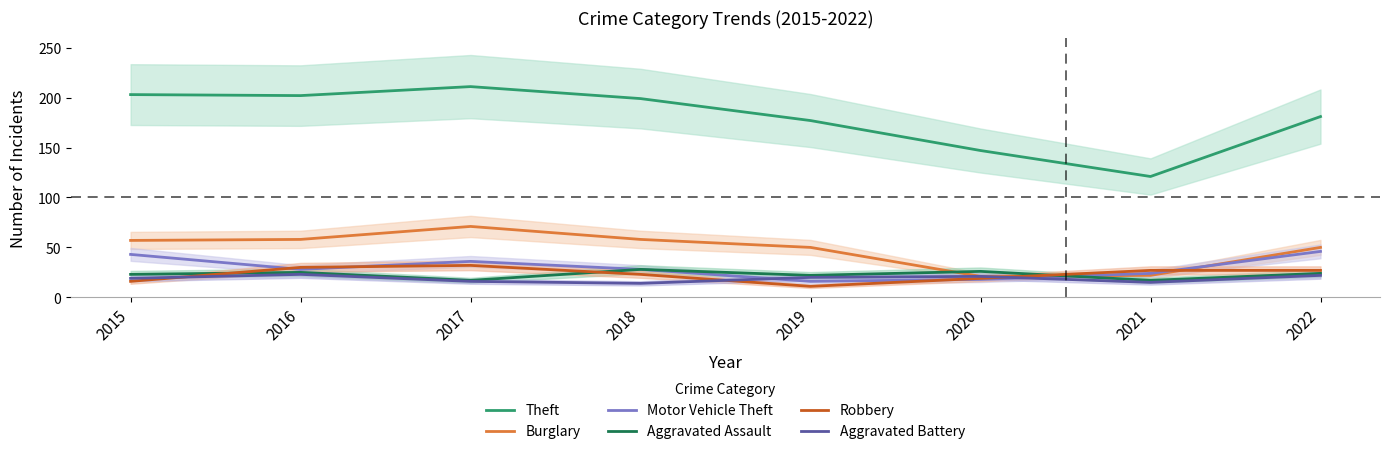

Between 2017 and 2019, which series saw the biggest shift?

Theft